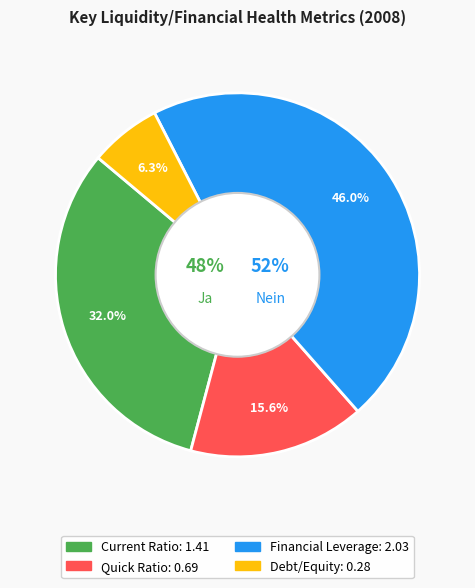

What is the smallest slice in the pie chart?

Debt/Equity